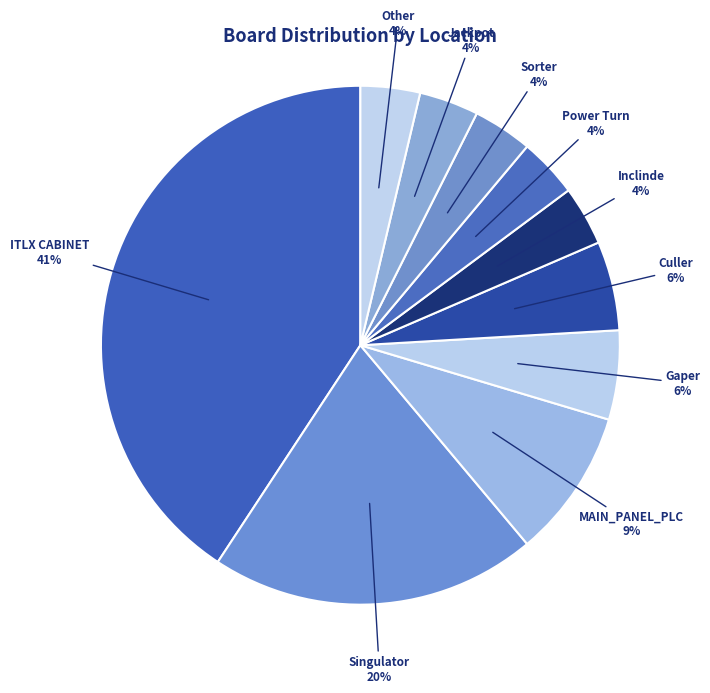

What is the largest slice in the pie chart?

ITLX CABINET